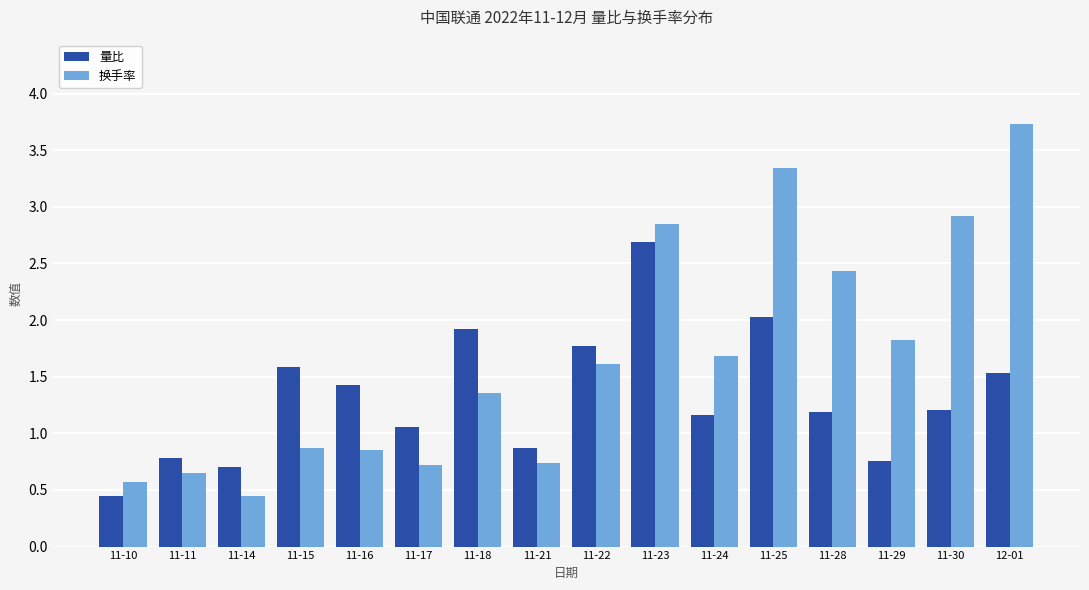

Is it true that 换手率 equals 0.8 at 11-10?

False